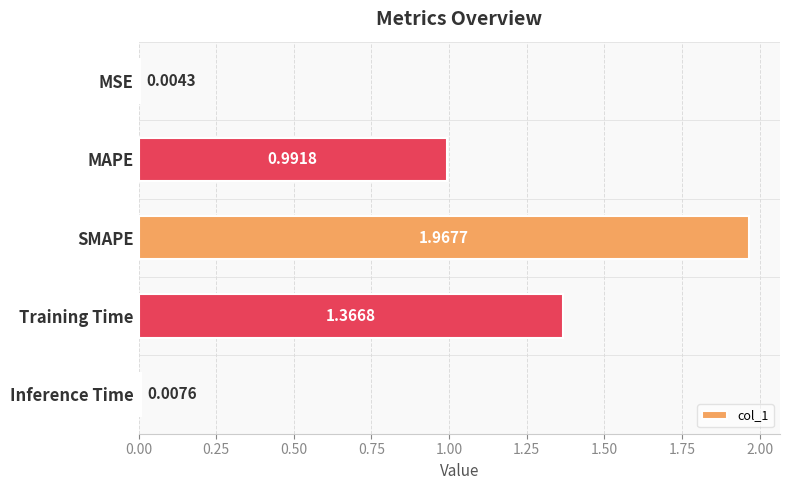

At which label is the value closest to 0?

MSE